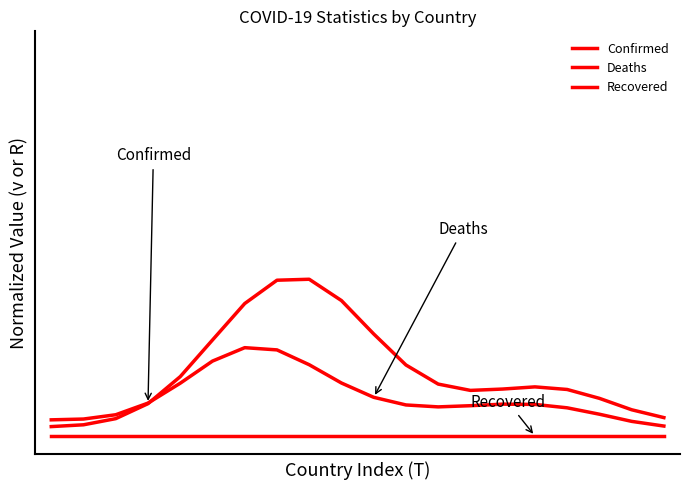

At which category does Deaths reach its first local peak?

6